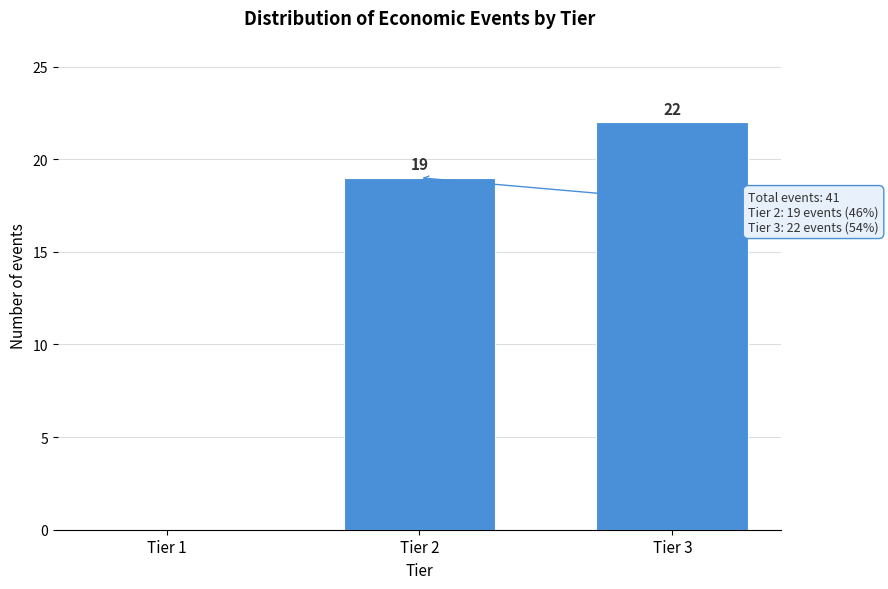

Reading right to left, transcribe all the data shown in this chart.

Tier 3=22	Tier 2=19	Tier 1=0